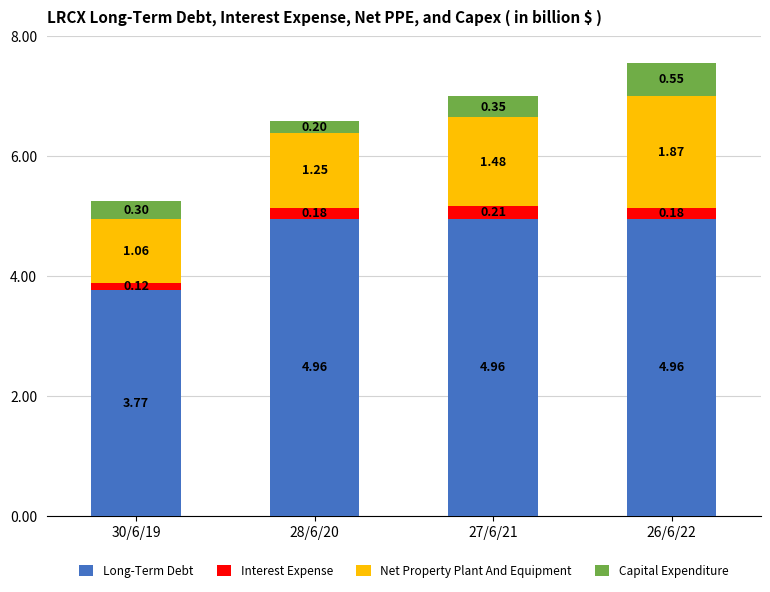

Which category has the lowest value in the Long-Term Debt series?

30/6/19